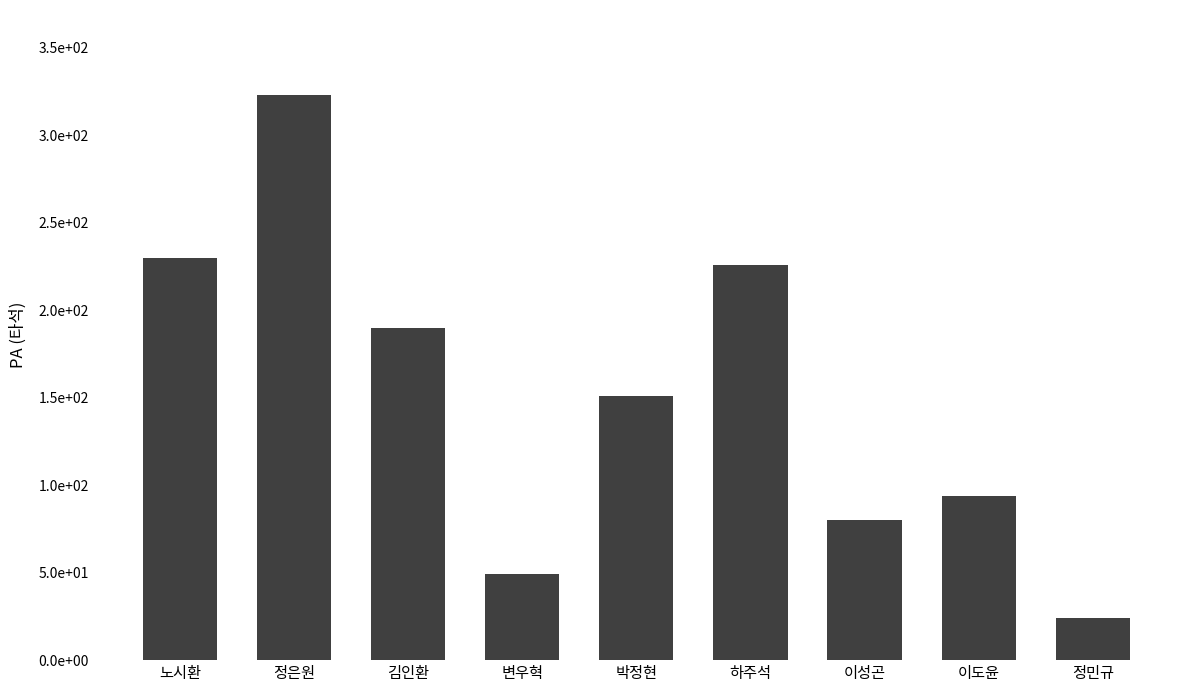

Which category has the lowest value across all series?

정민규